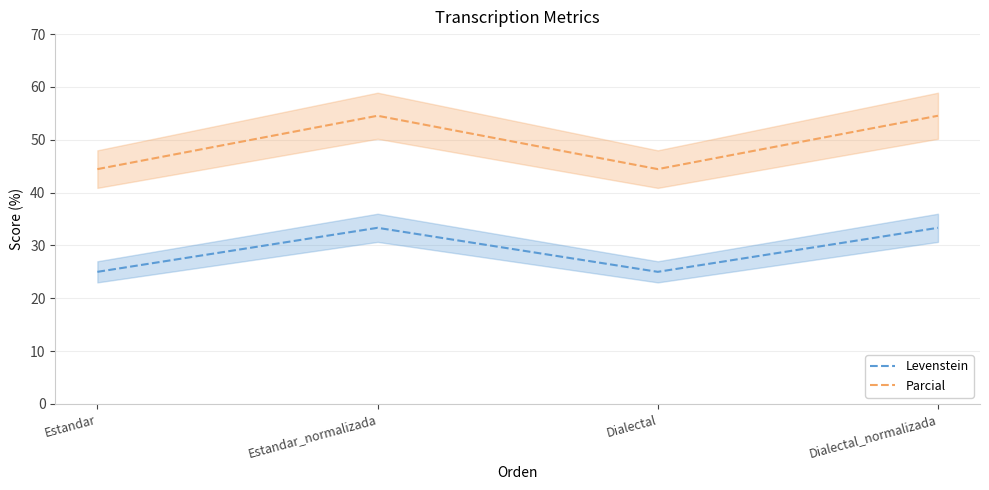

Reading left to right, list all the values displayed in this chart.

Levenstein: 25.0	33.3	25.0	33.3
Parcial: 44.4	54.5	44.4	54.5